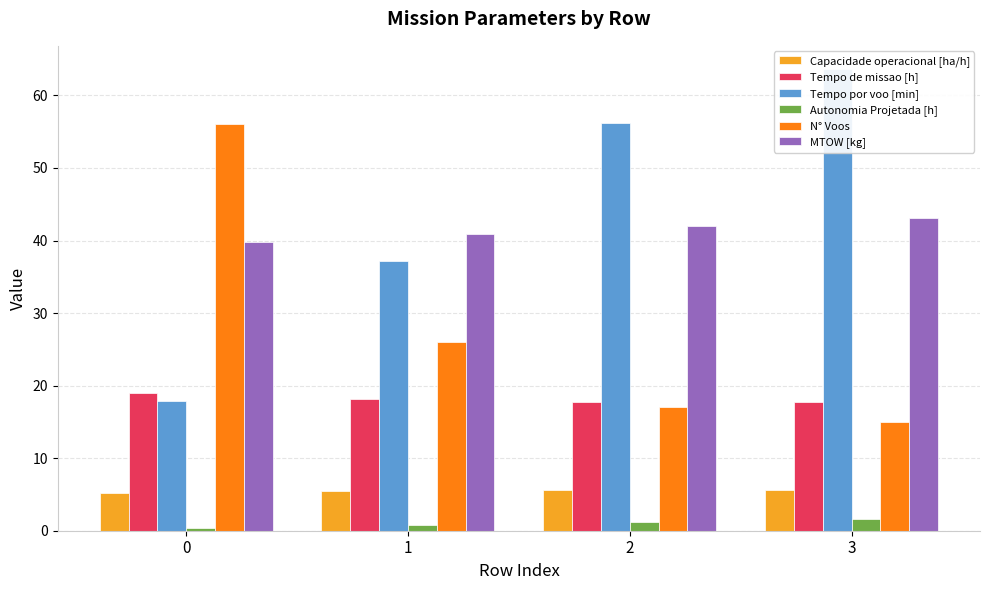

How many series are shown in this chart?

6